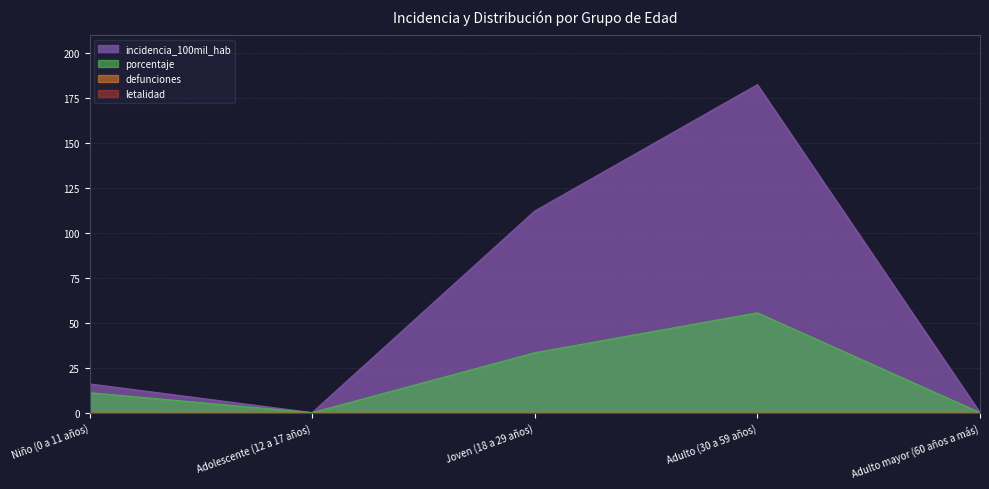

Does the chart display data point markers on the line(s)?

No